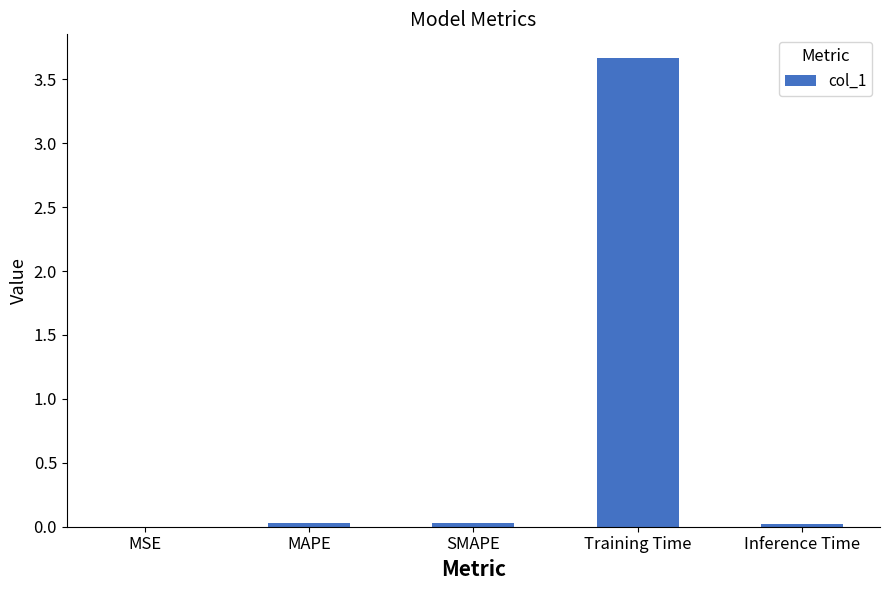

True or false: the data shows 0.0 at MSE.

True